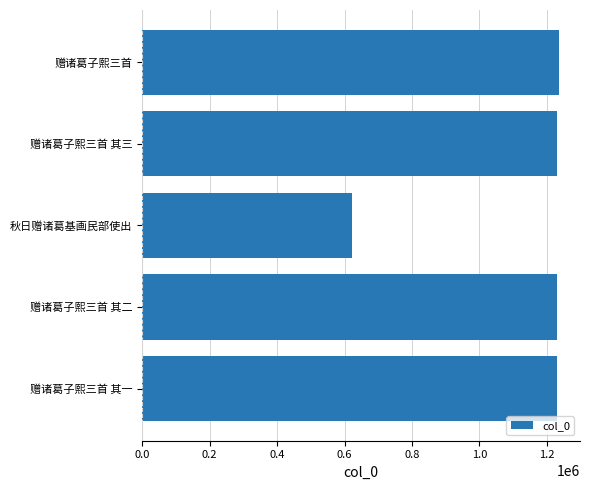

True or false: the data shows 1231269 at 赠诸葛子熙三首 其三.

True